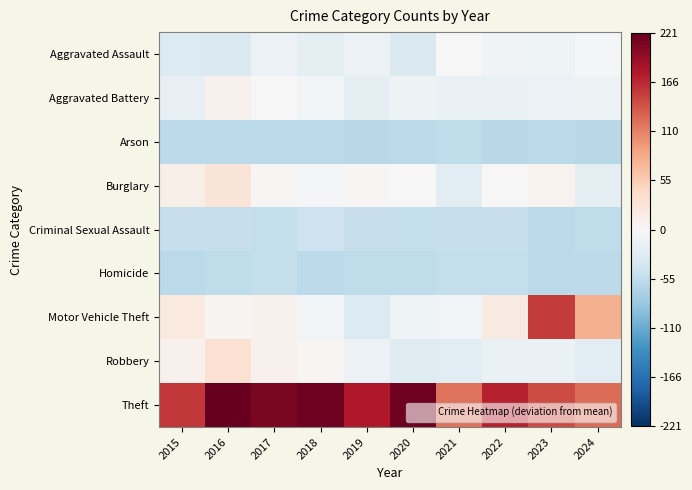

Rank the series at 2021 from lowest to highest value.

Arson, Homicide, Criminal Sexual Assault, Burglary, Robbery, Aggravated Battery, Motor Vehicle Theft, Aggravated Assault, Theft